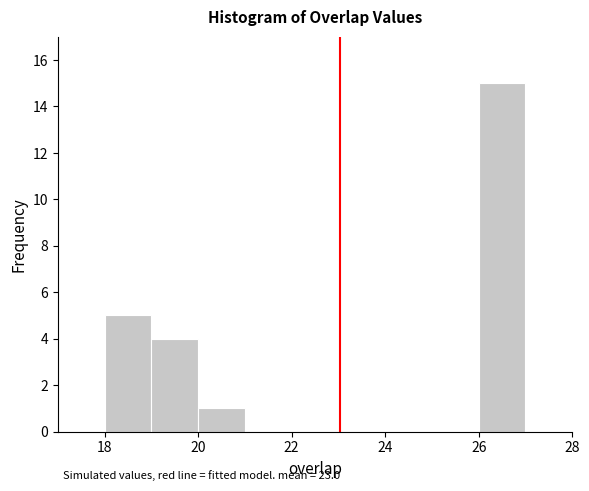

Which range on the x-axis has the tallest bar?

26 to 27